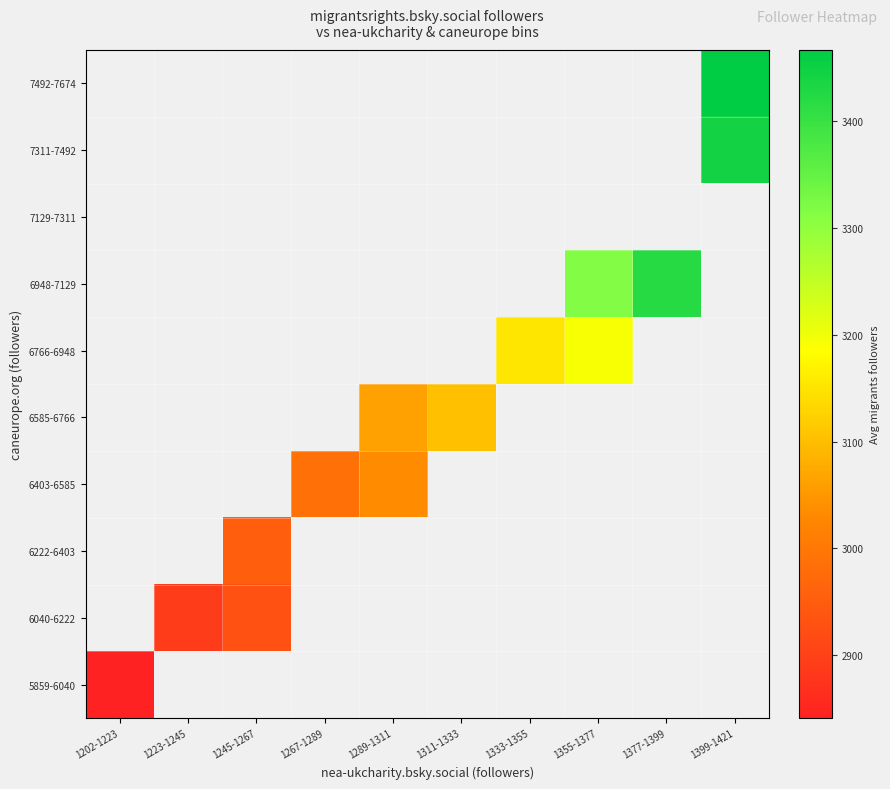

Which label corresponds to the largest value in the chart?

1399-1421